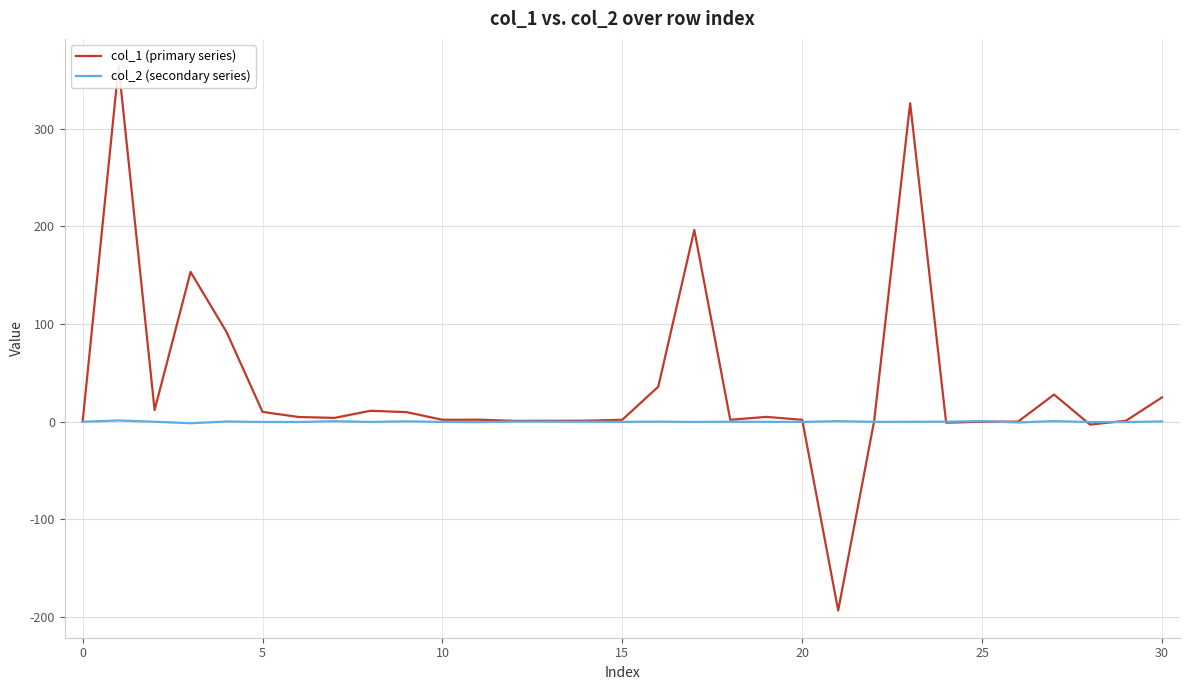

How many series are shown in this chart?

2